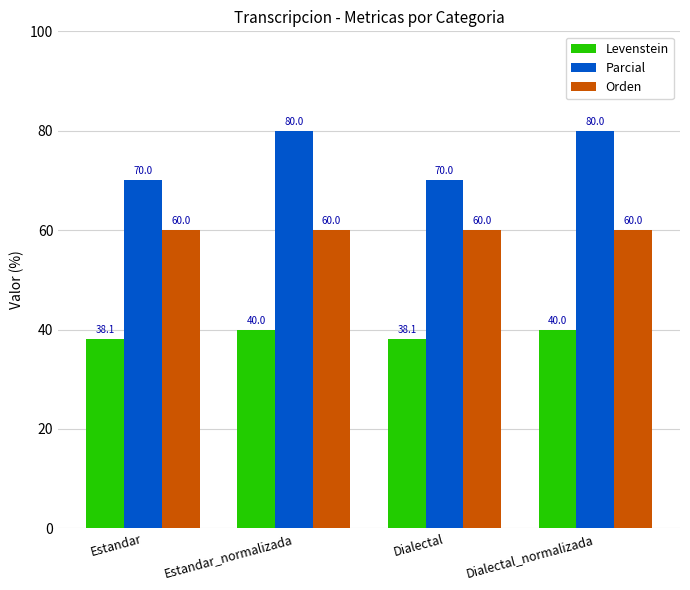

What is the label of the 4th bar from the left?

Dialectal_normalizada